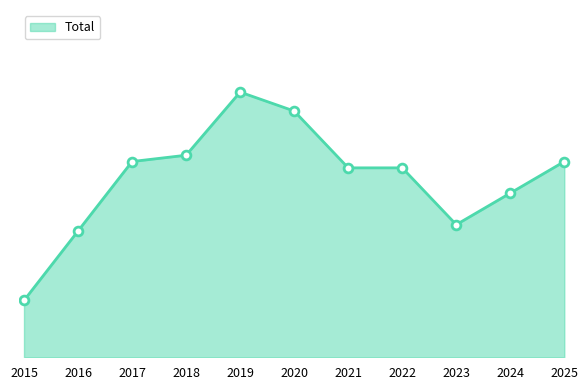

What is the change in value from 2015 to 2021?

+21